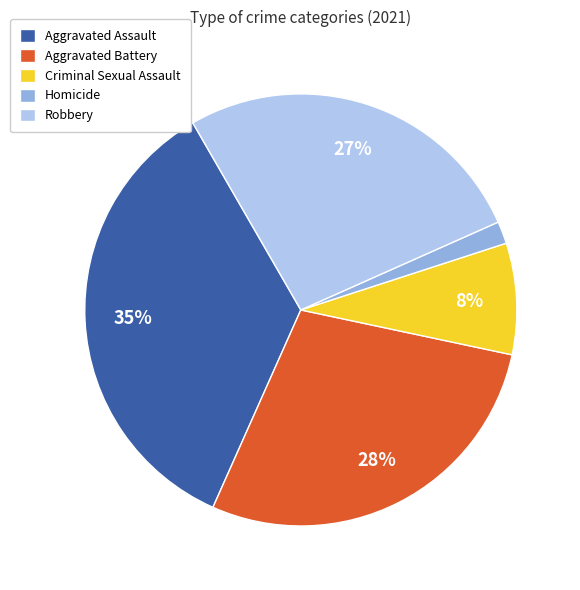

Is the sum of Aggravated Assault and Robbery greater than half?

Yes